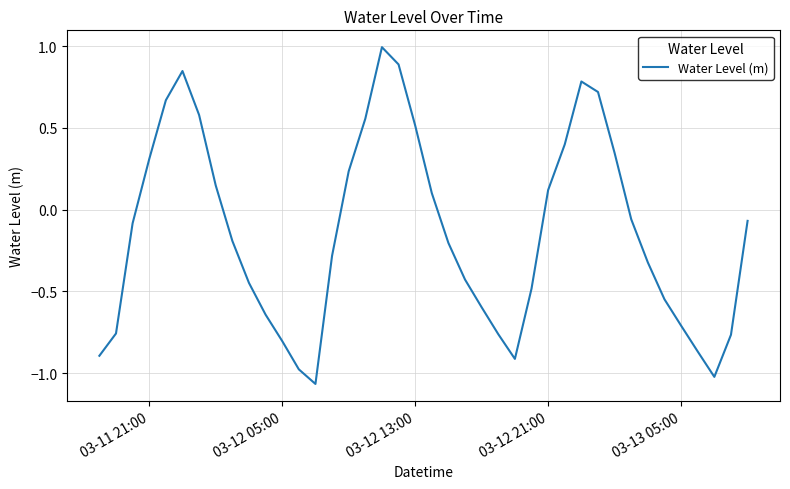

What is the difference between the maximum and minimum values?

2.1